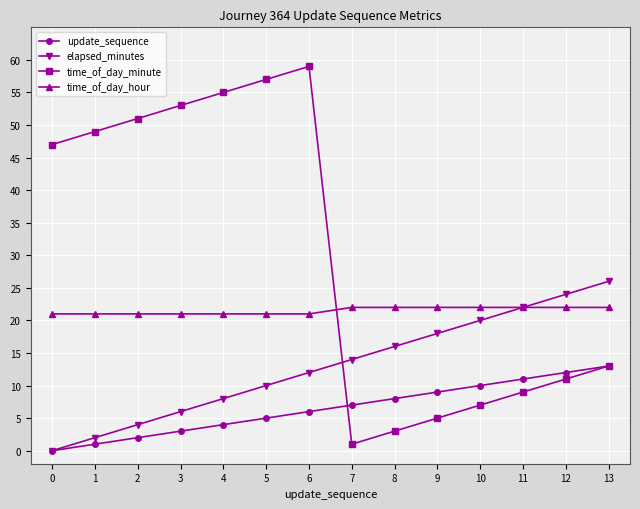

How many data points in time_of_day_minute are less than 47?

7